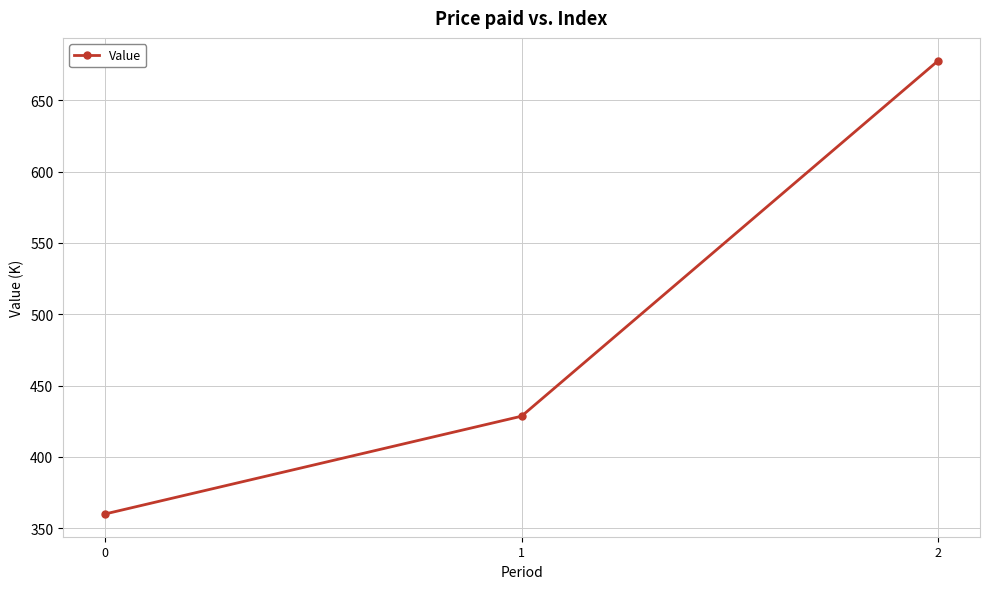

How many lines are shown in the chart?

1